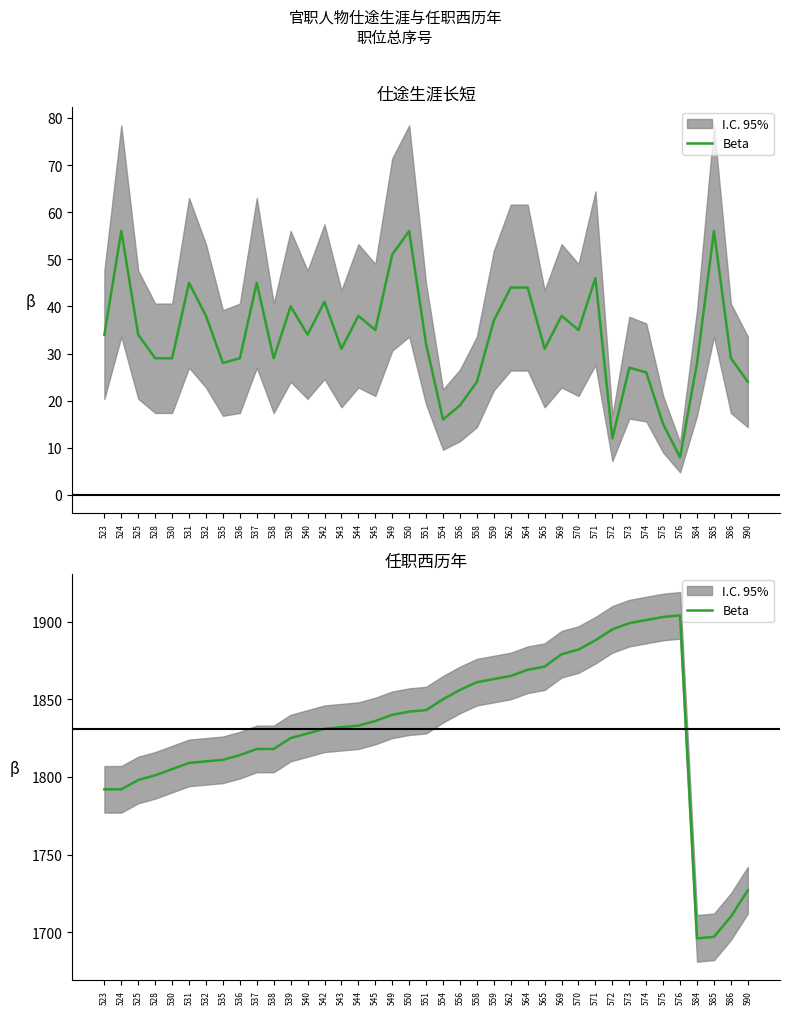

How many distinct data groups are displayed?

1